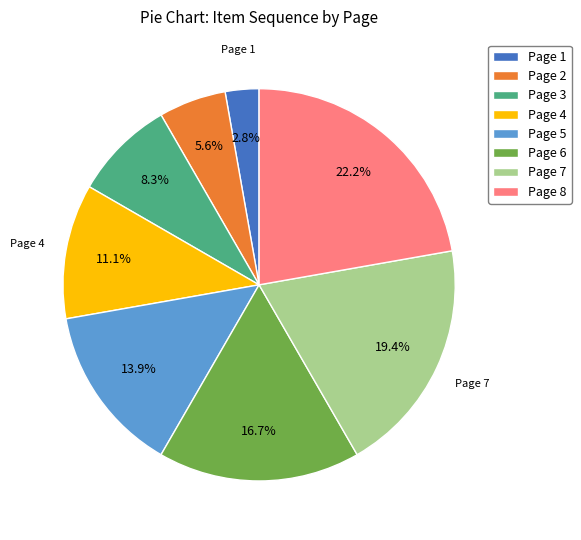

To the nearest percent, what is the difference between the largest and smallest slice percentages?

19%